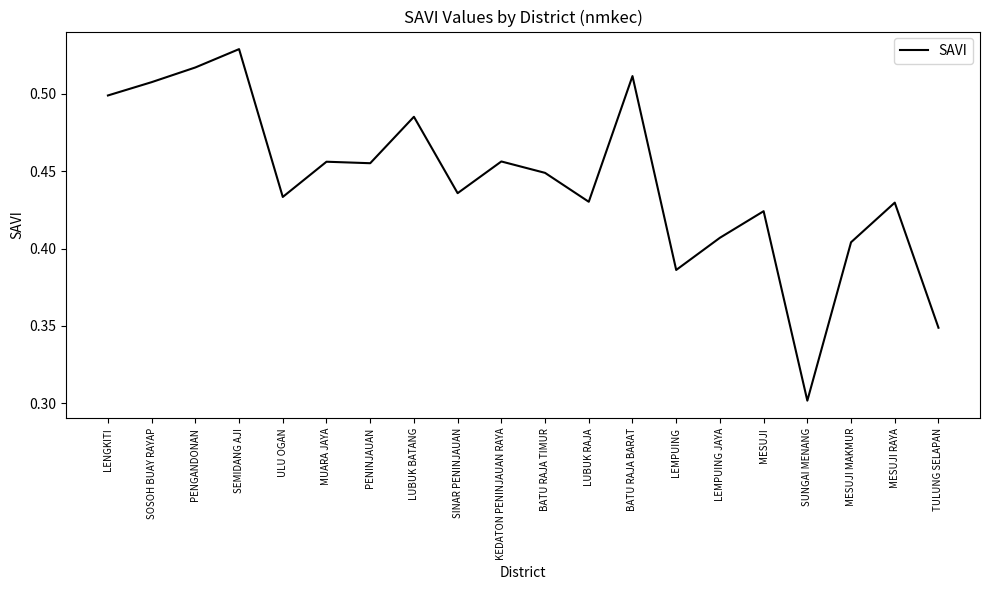

What position from the right is LUBUK BATANG?

13